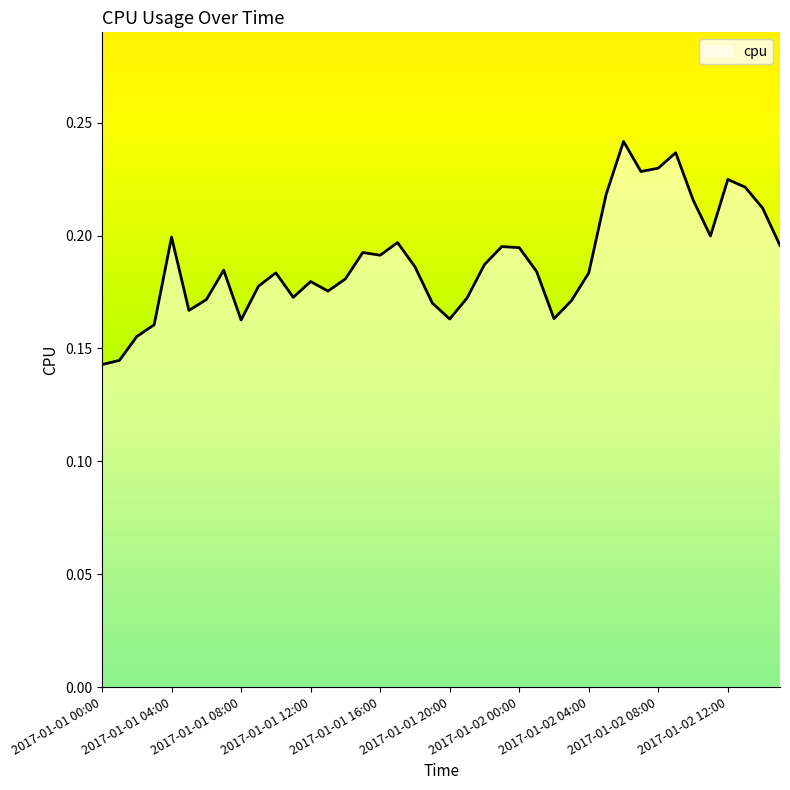

How many interior local peaks (higher than both neighbors) does the data have?

10